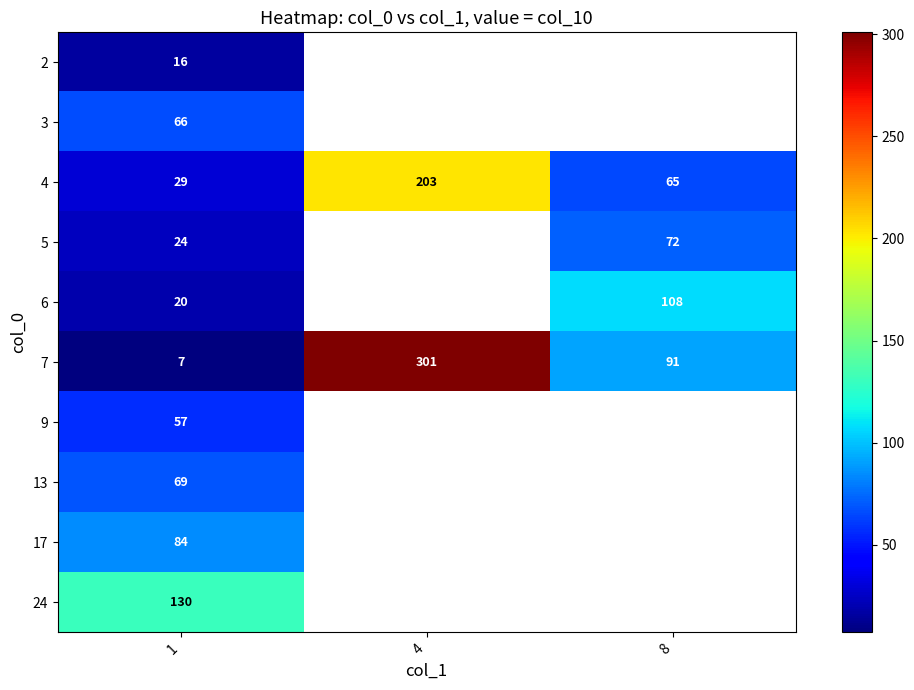

What is the total value across all series at 1?

502